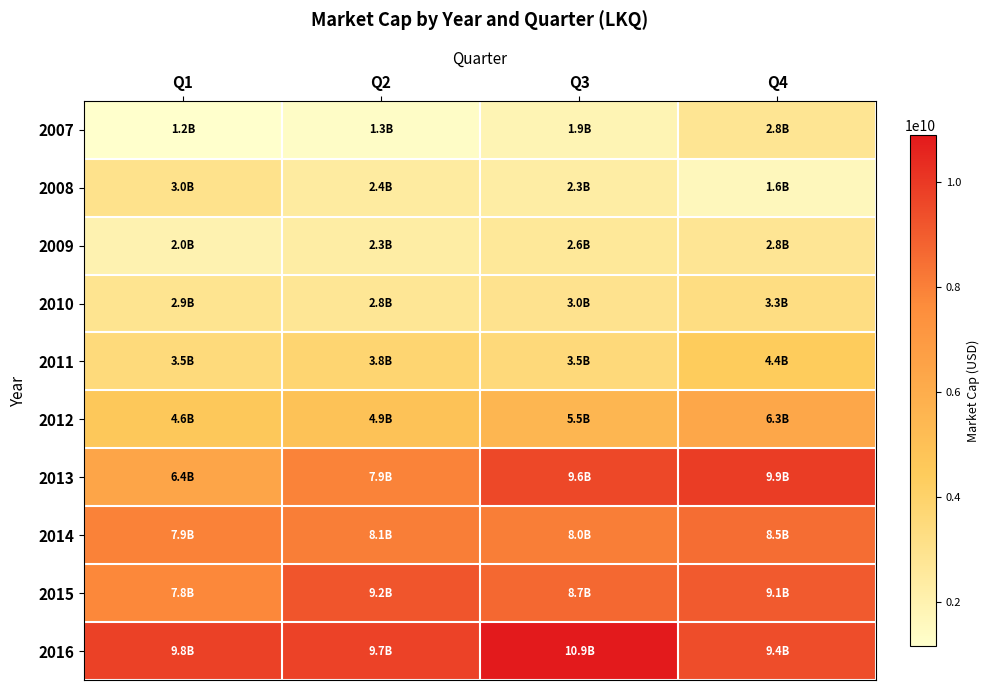

Reading right to left, what are all the values shown in this chart?

2007: Q4=2828409160	Q3=1882047090	Q2=1319877180	Q1=1165487760
2008: Q4=1629986380	Q3=2317847450	Q2=2444636090	Q1=3023518260
2009: Q4=2785580460	Q3=2609430840	Q2=2306668350	Q1=1994846110
2010: Q4=3308281920	Q3=2979766400	Q2=2753993760	Q1=2886538200
2011: Q4=4425941120	Q3=3535212000	Q2=3806974530	Q1=3509225100
2012: Q4=6271194300	Q3=5504538653	Q2=4926175425	Q1=4586322630
2013: Q4=9891187600	Q3=9568107010	Q2=7912755550	Q1=6388000920
2014: Q4=8525730920	Q3=8049431160	Q2=8061180700	Q1=7942048100
2015: Q4=9052557600	Q3=8651473240	Q2=9203130070	Q1=7770316680
2016: Q4=9425304100	Q3=10892957400	Q2=9722960600	Q1=9775593010